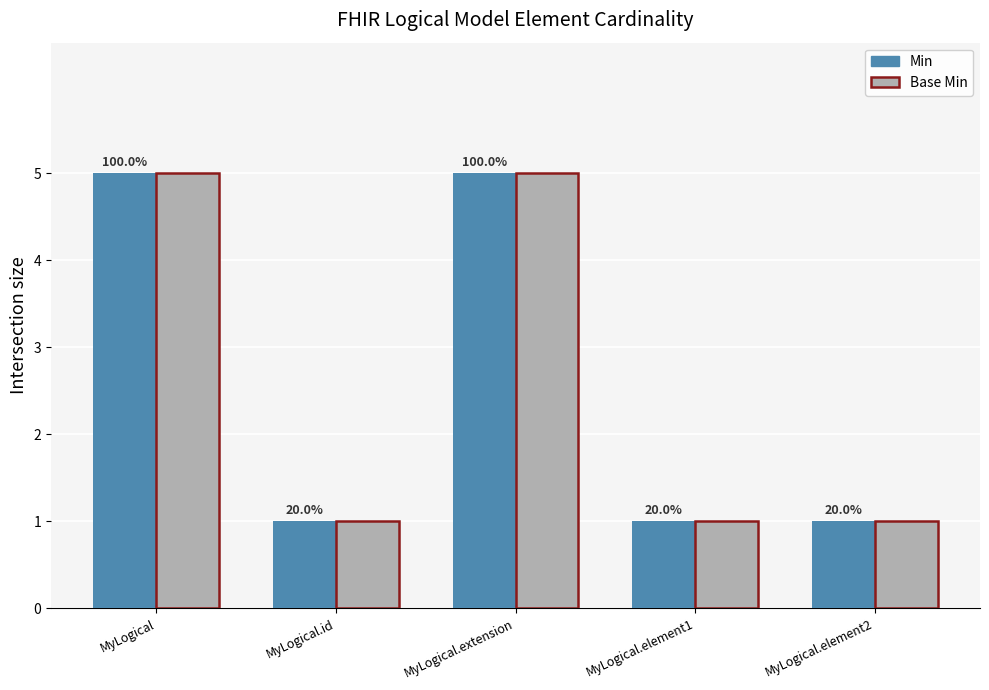

How many bars are there in total?

10